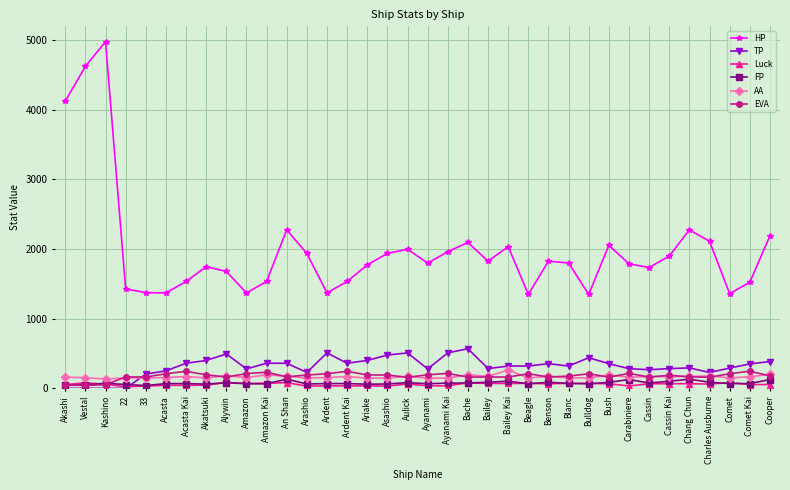

What is the average value of the Luck series?

56